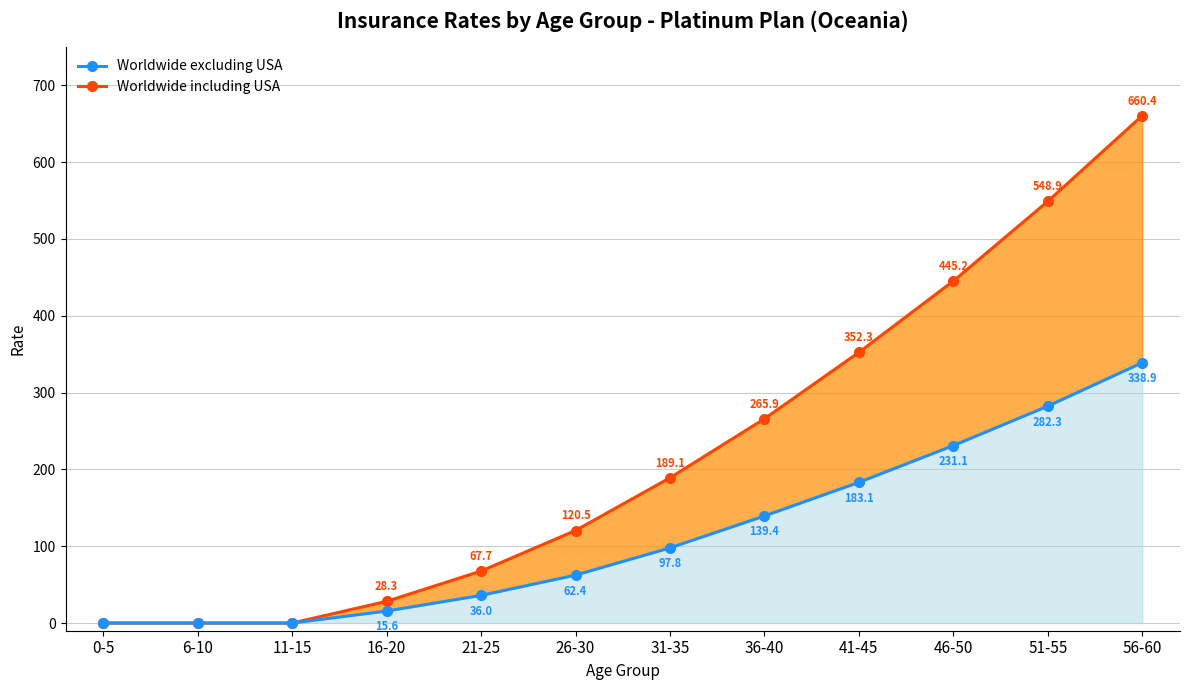

What is the difference between the maximum and minimum values in the Worldwide excluding USA series?

338.9